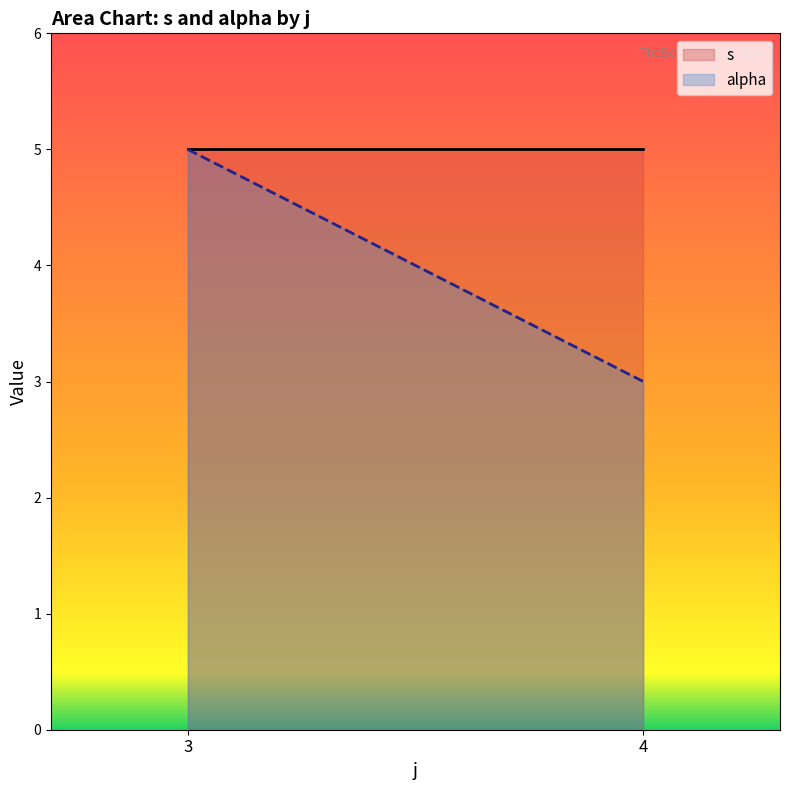

The s series shows 5 at 4. True or false?

True